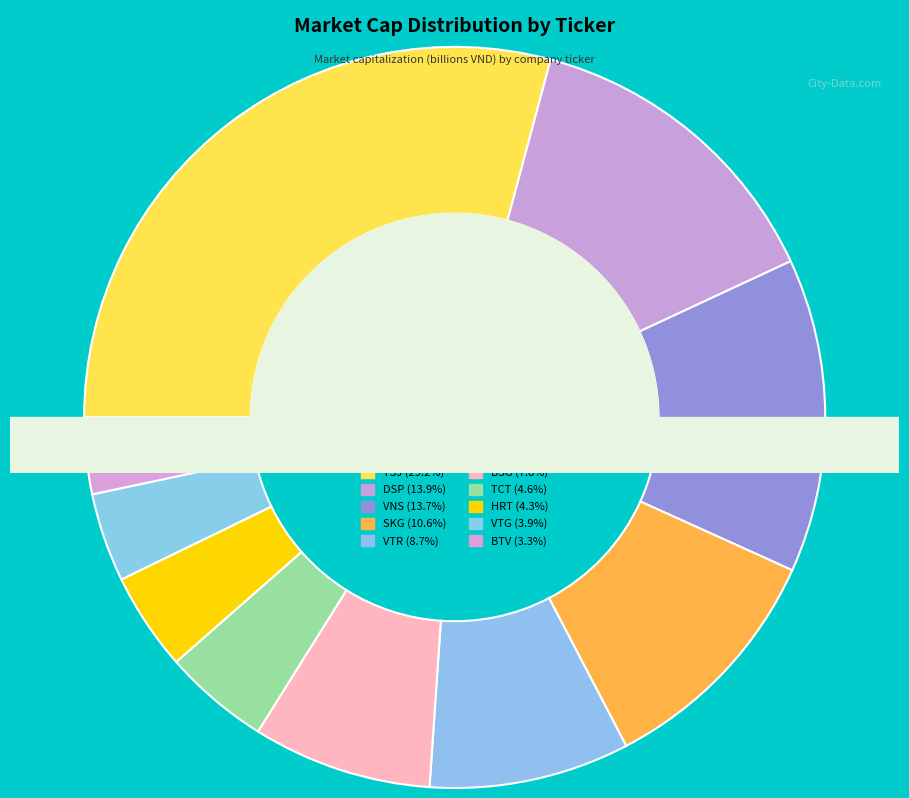

To the nearest percent, what portion does VTR represent?

9%